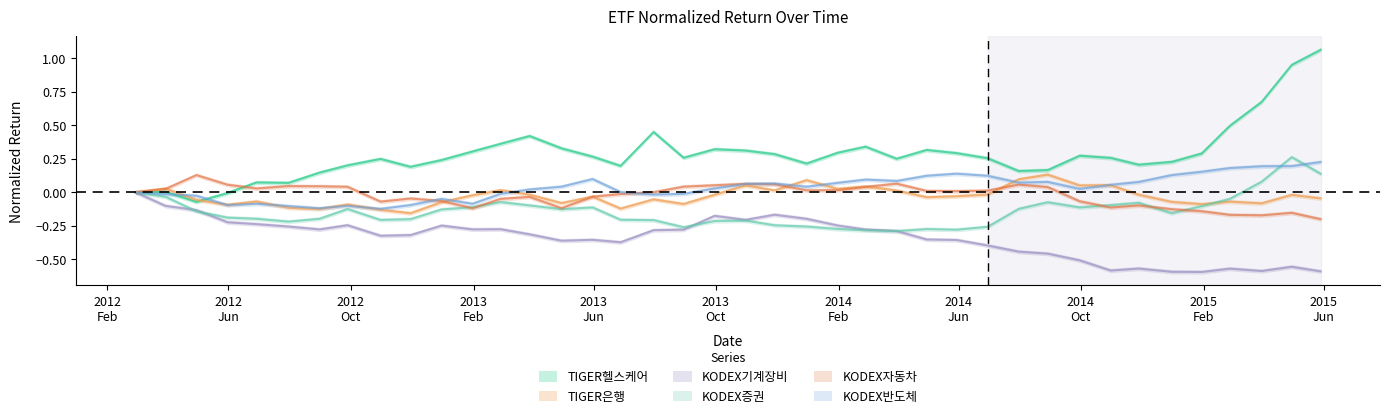

Reading left to right, list all the values displayed in this chart.

TIGER헬스케어: 0.0	0.0	-0.1	-0.0	0.1	0.1	0.1	0.2	0.2	0.2	0.2	0.3	0.4	0.4	0.3	0.3	0.2	0.5	0.3	0.3	0.3	0.3	0.2	0.3	0.3	0.3	0.3	0.3	0.3	0.2	0.2	0.3	0.3	0.2	0.2	0.3	0.5	0.7	1.0	1.1
TIGER은행: 0.0	0.0	-0.1	-0.1	-0.1	-0.1	-0.1	-0.1	-0.1	-0.2	-0.1	-0.0	0.0	-0.0	-0.1	-0.0	-0.1	-0.1	-0.1	-0.0	0.1	0.0	0.1	0.0	0.0	0.0	-0.0	-0.0	-0.0	0.1	0.1	0.1	0.1	-0.0	-0.1	-0.1	-0.1	-0.1	-0.0	-0.0
KODEX기계장비: 0.0	-0.1	-0.1	-0.2	-0.2	-0.3	-0.3	-0.2	-0.3	-0.3	-0.2	-0.3	-0.3	-0.3	-0.4	-0.4	-0.4	-0.3	-0.3	-0.2	-0.2	-0.2	-0.2	-0.2	-0.3	-0.3	-0.4	-0.4	-0.4	-0.4	-0.5	-0.5	-0.6	-0.6	-0.6	-0.6	-0.6	-0.6	-0.6	-0.6
KODEX증권: 0.0	-0.0	-0.1	-0.2	-0.2	-0.2	-0.2	-0.1	-0.2	-0.2	-0.1	-0.1	-0.1	-0.1	-0.1	-0.1	-0.2	-0.2	-0.3	-0.2	-0.2	-0.2	-0.3	-0.3	-0.3	-0.3	-0.3	-0.3	-0.3	-0.1	-0.1	-0.1	-0.1	-0.1	-0.2	-0.1	-0.0	0.1	0.3	0.1
KODEX자동차: 0.0	0.0	0.1	0.1	0.0	0.0	0.0	0.0	-0.1	-0.0	-0.1	-0.1	-0.0	-0.0	-0.1	-0.0	-0.0	0.0	0.0	0.1	0.1	0.1	0.0	0.0	0.0	0.1	0.0	0.0	0.0	0.1	0.0	-0.1	-0.1	-0.1	-0.1	-0.1	-0.2	-0.2	-0.2	-0.2
KODEX반도체: 0.0	-0.0	-0.0	-0.1	-0.1	-0.1	-0.1	-0.1	-0.1	-0.1	-0.0	-0.1	-0.0	0.0	0.0	0.1	0.0	-0.0	-0.0	0.0	0.1	0.1	0.0	0.1	0.1	0.1	0.1	0.1	0.1	0.1	0.1	0.0	0.1	0.1	0.1	0.2	0.2	0.2	0.2	0.2